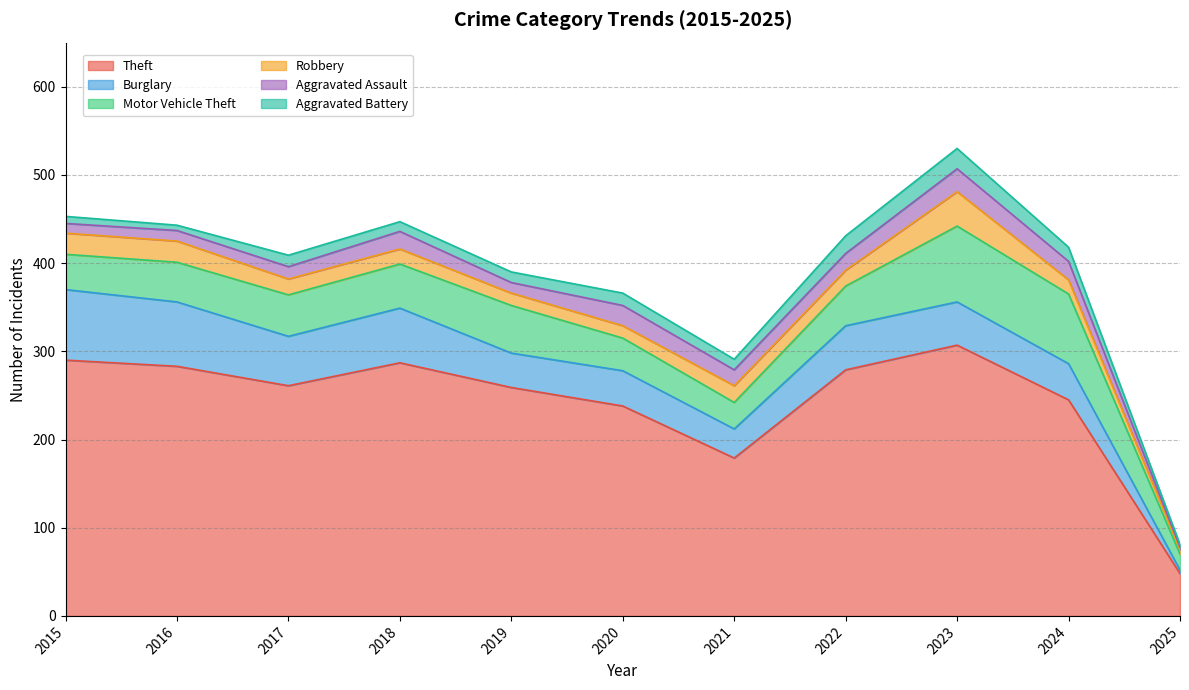

Reading left to right, transcribe all the data shown in this chart.

Theft: 290	283	261	287	259	238	179	279	307	245	48
Burglary: 80	73	56	62	39	40	33	50	49	41	4
Motor Vehicle Theft: 40	45	47	50	54	37	30	45	86	79	18
Robbery: 24	24	18	17	14	14	19	18	39	16	5
Aggravated Assault: 11	12	14	20	12	23	18	19	26	21	3
Aggravated Battery: 8	6	13	11	12	14	12	20	23	16	3